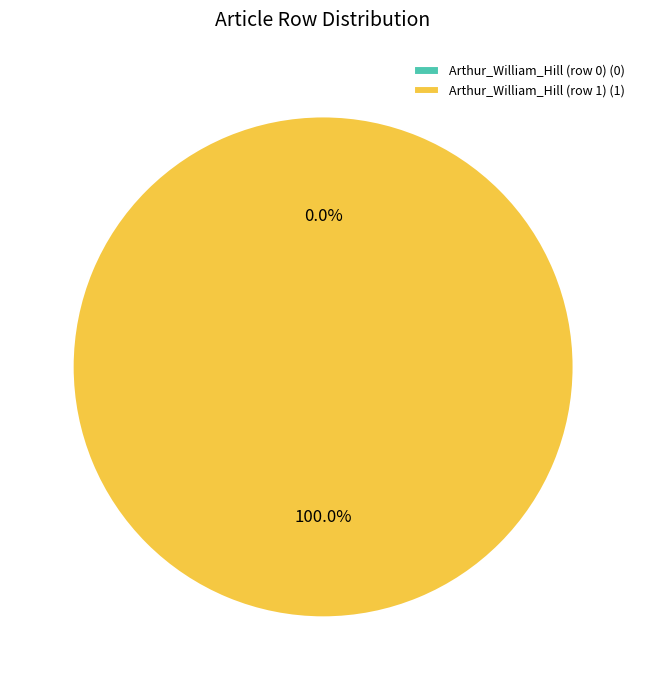

Does Arthur_William_Hill (row 0) represent more than half of the total?

No